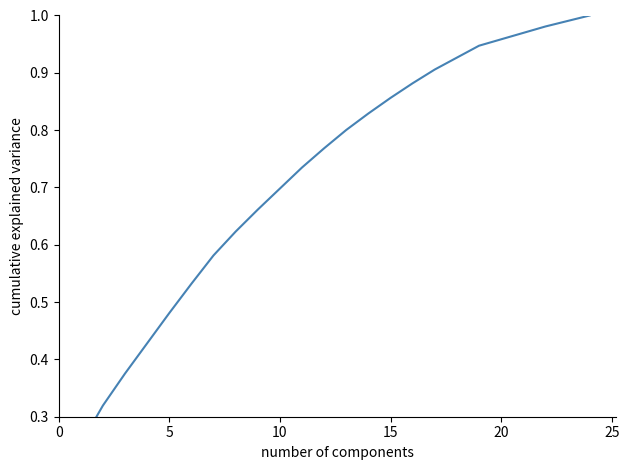

True or false: the data has more than 1 interior local peaks.

False